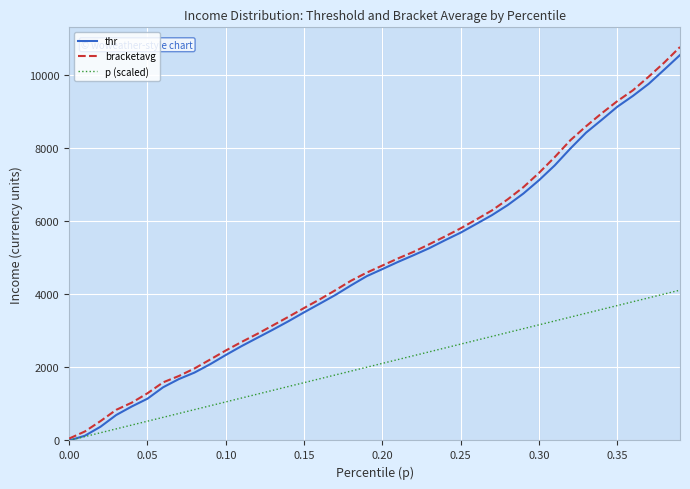

What is the average value of the p (scaled) series?

2055.5